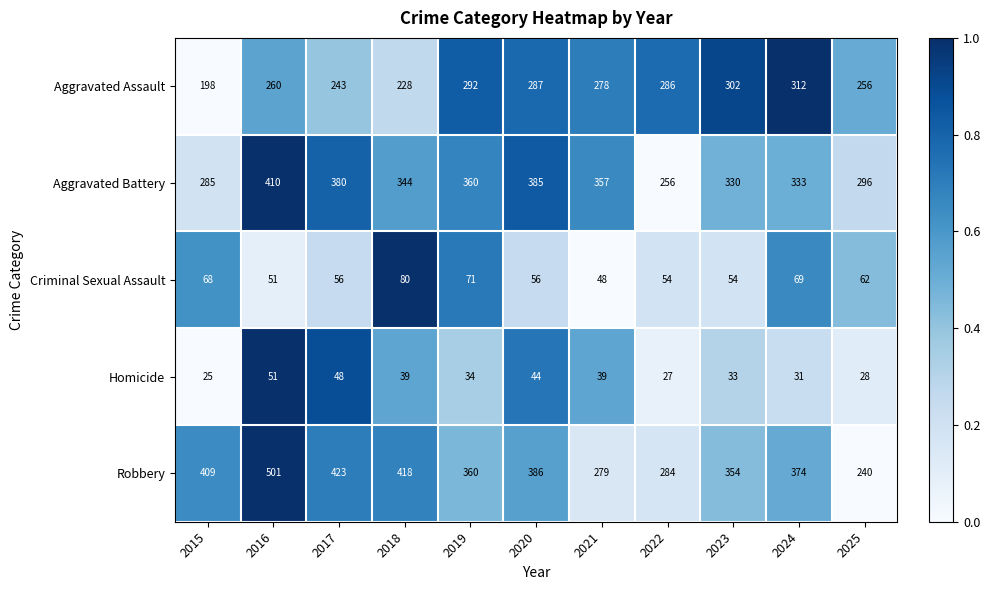

What is the total value across all series at 2024?

1119